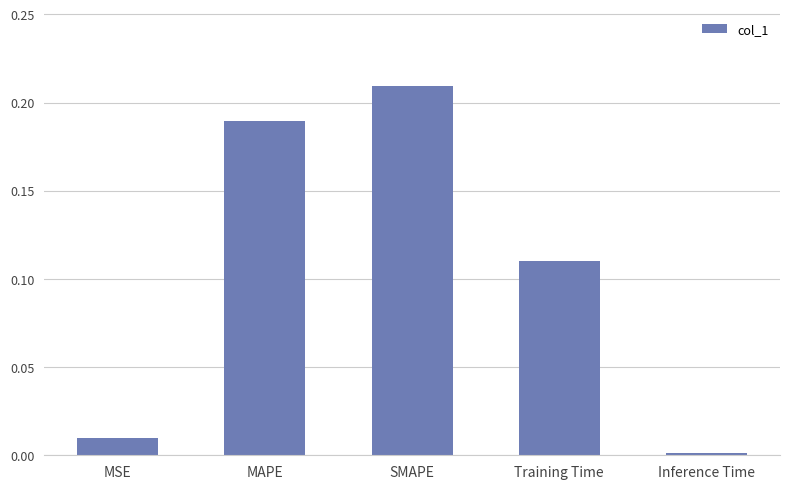

What position from the right is MSE?

5